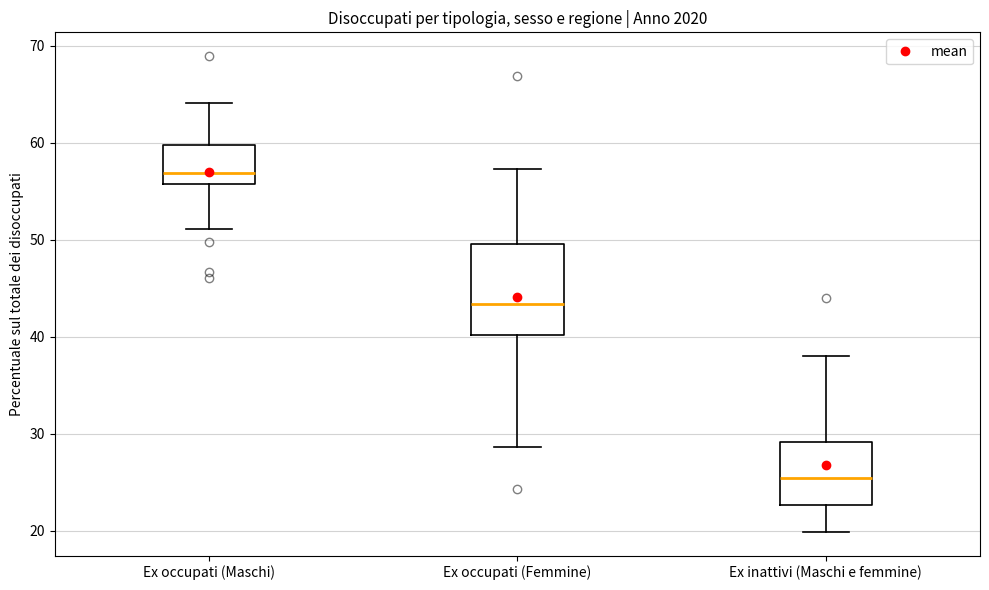

Where is the upper edge of the box for Ex occupati (Femmine) on the y-axis? The values are not printed on the chart, so give them approximately, as read against the axis.

50